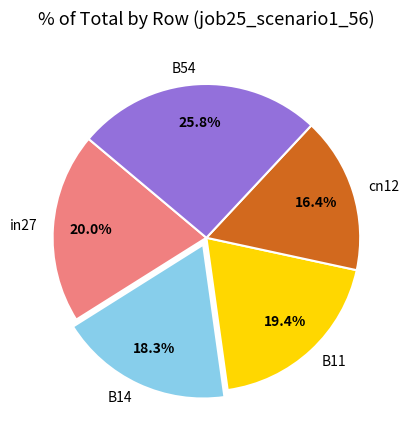

What percentage is the cn12 slice, to the nearest percent?

16%